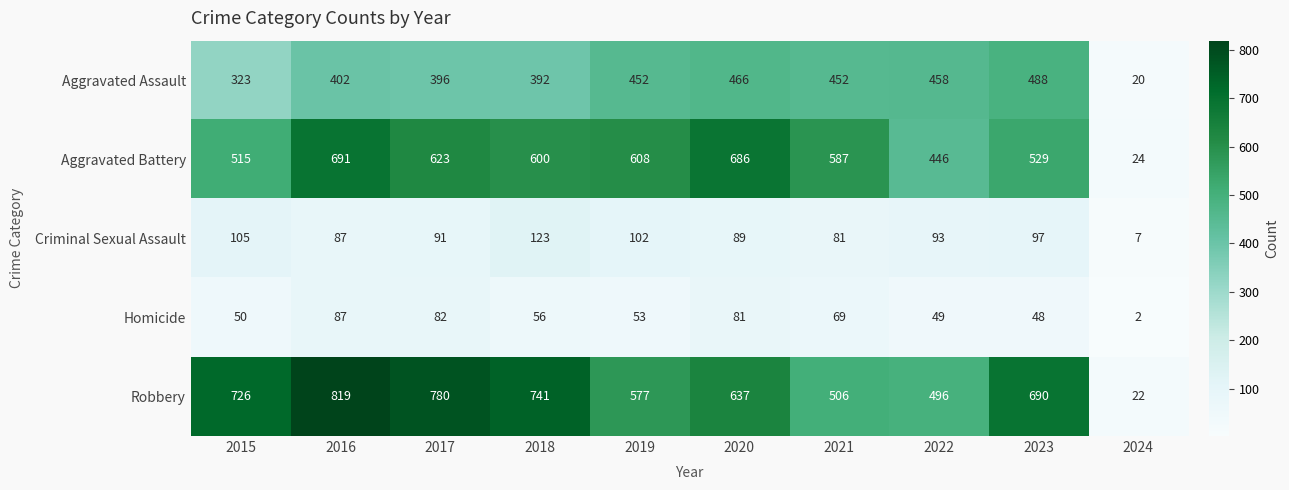

List the series in order of their peak value, highest first.

Robbery, Aggravated Battery, Aggravated Assault, Criminal Sexual Assault, Homicide